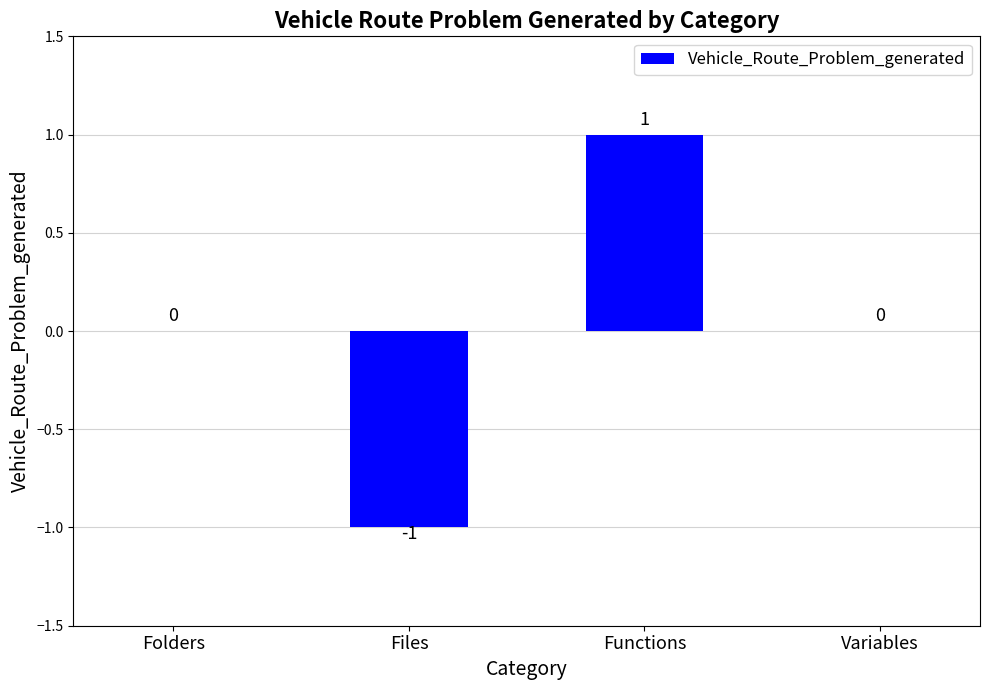

The value at Files is -1. True or false?

True